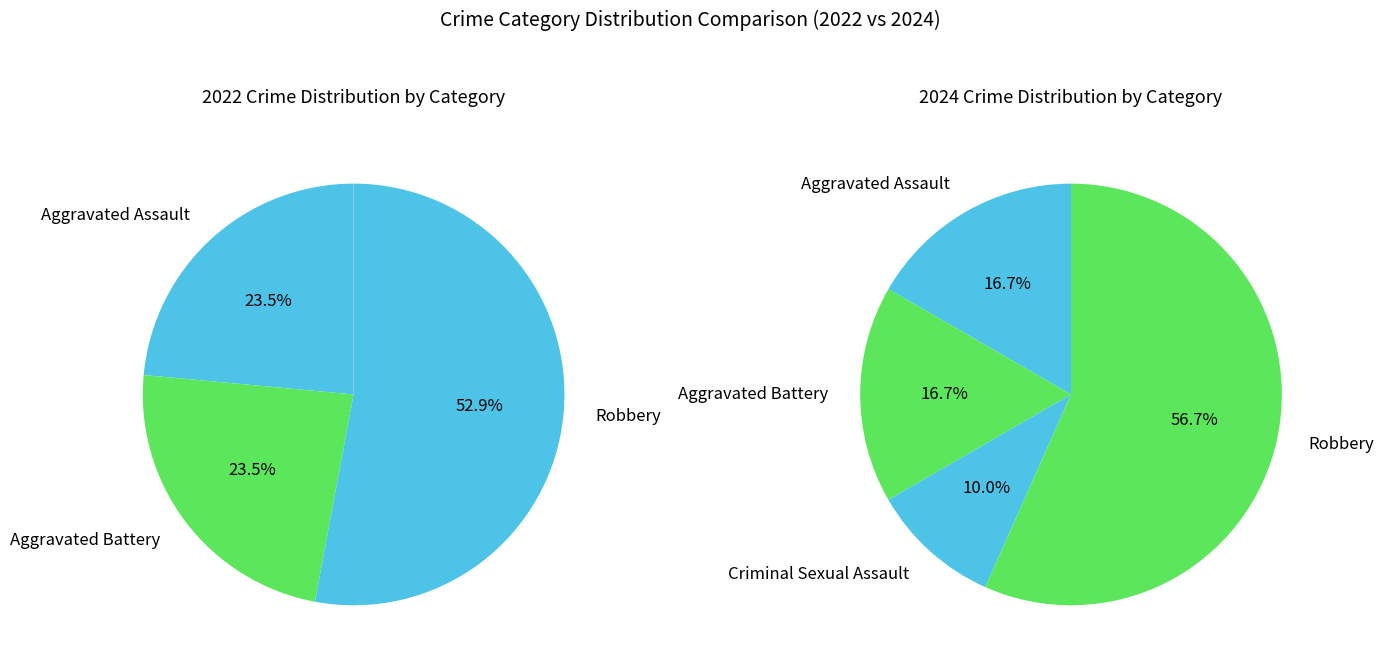

True or false: Robbery accounts for 66% of the total.

False